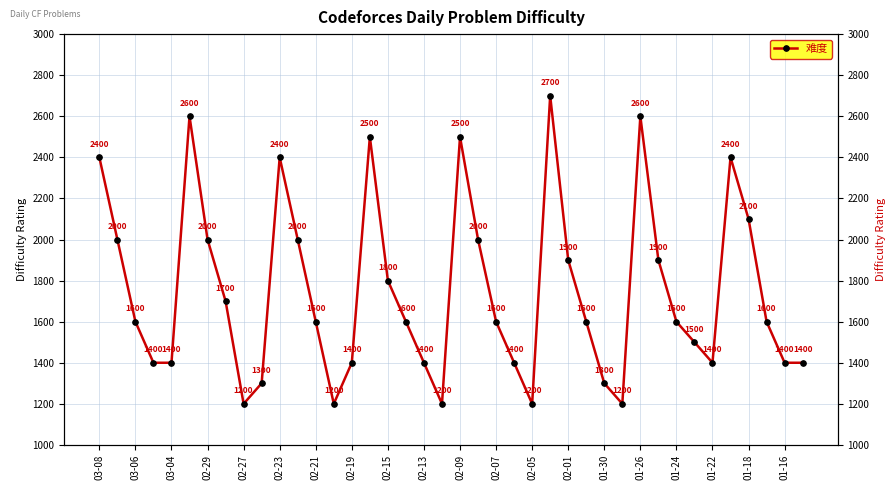

Does the chart have visible grid lines?

Yes